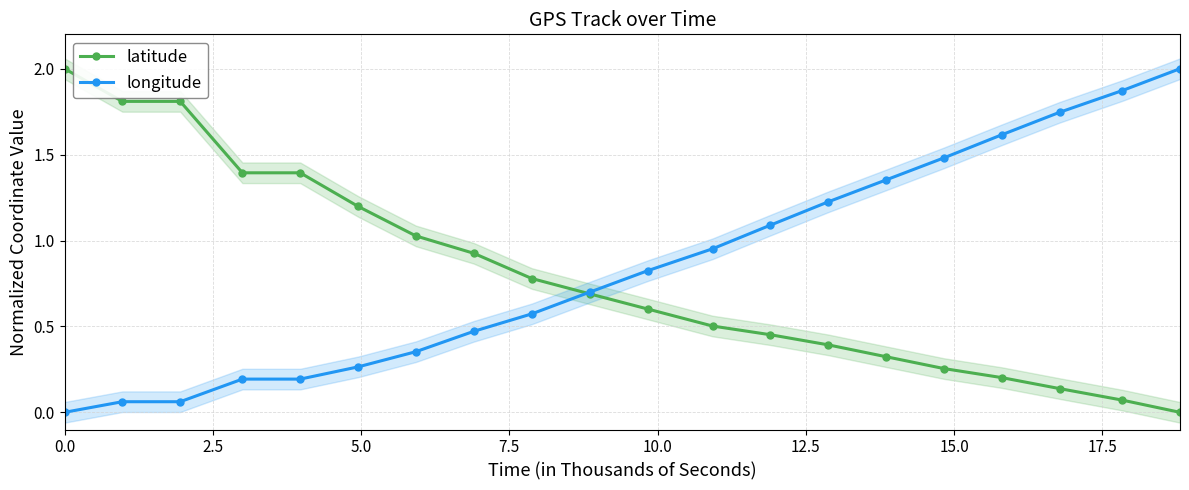

True or false: latitude has more than 0 points higher than both neighbors.

False